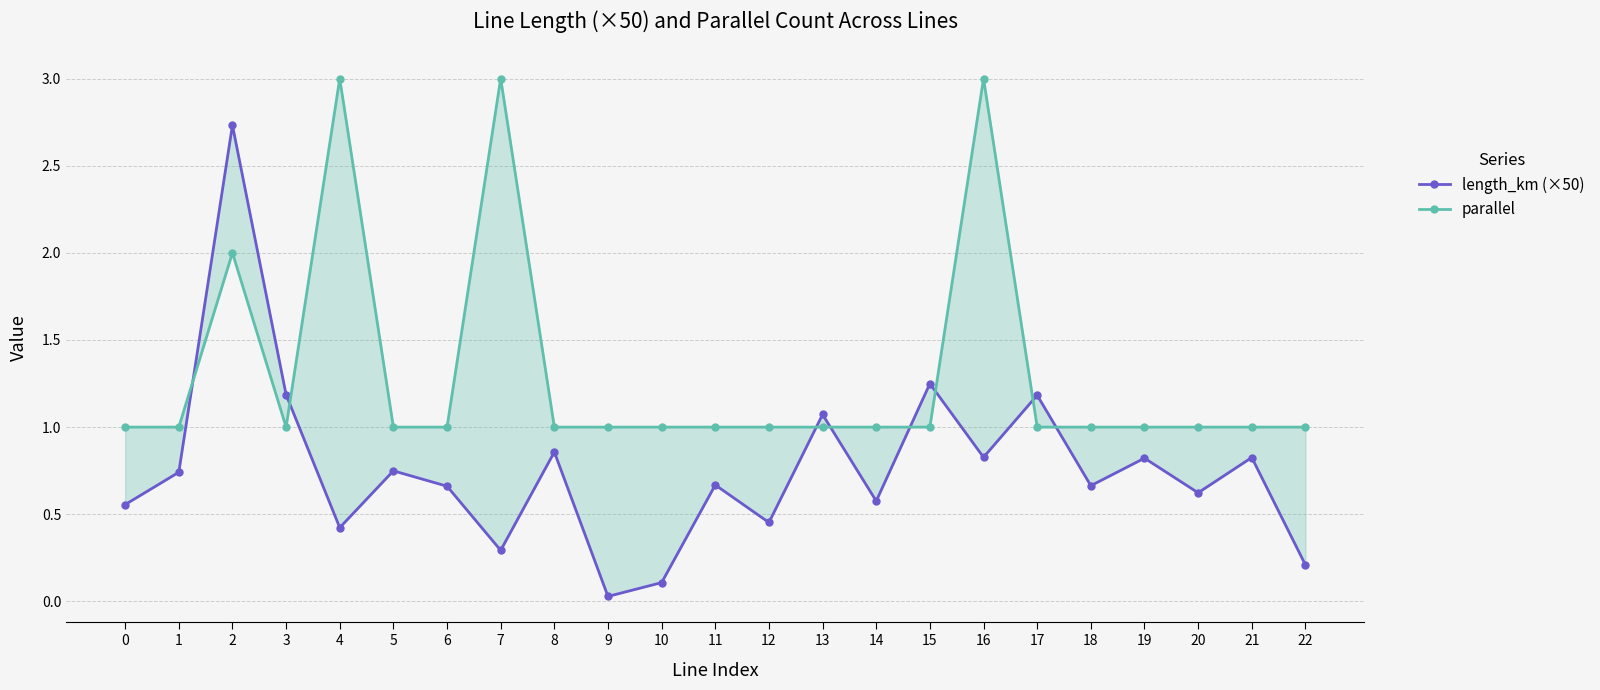

At which label does length_km (×50) reach its minimum?

9